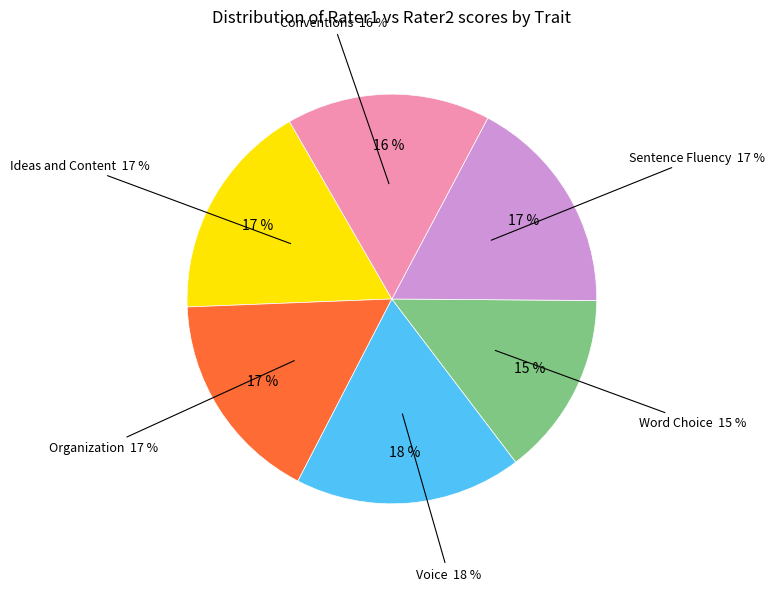

What is the total percentage of Ideas and Content and Organization?

34.1%